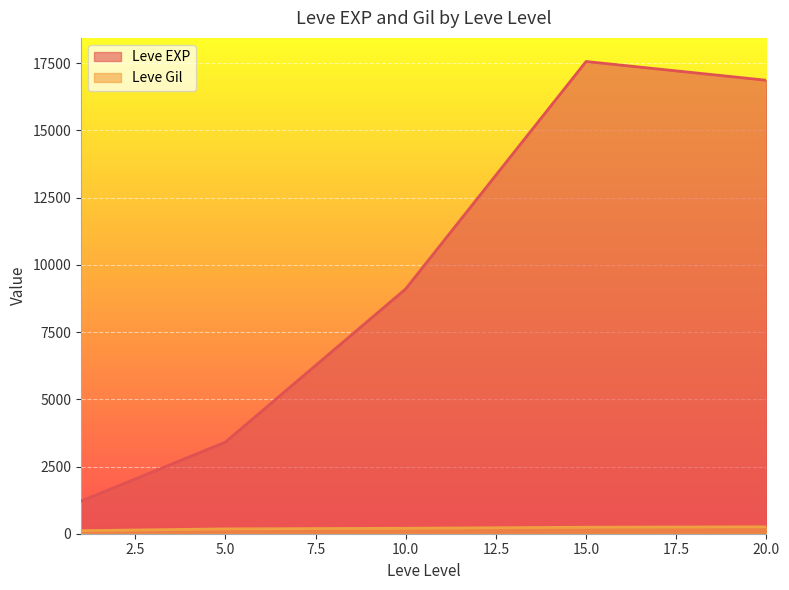

Which series has the widest spread of values?

Leve EXP